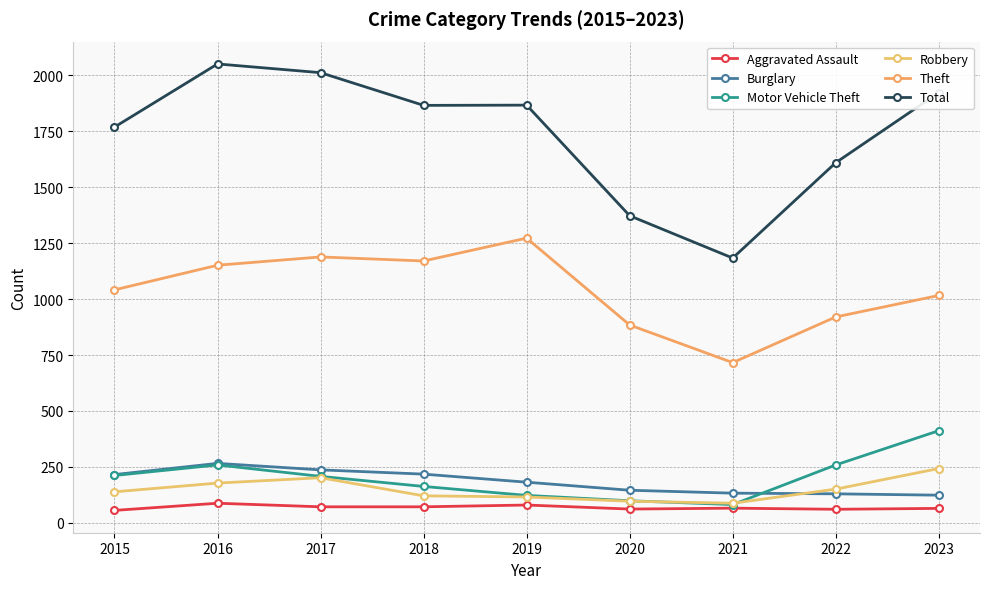

What are all the series names shown in the legend?

Aggravated Assault, Burglary, Motor Vehicle Theft, Robbery, Theft, Total